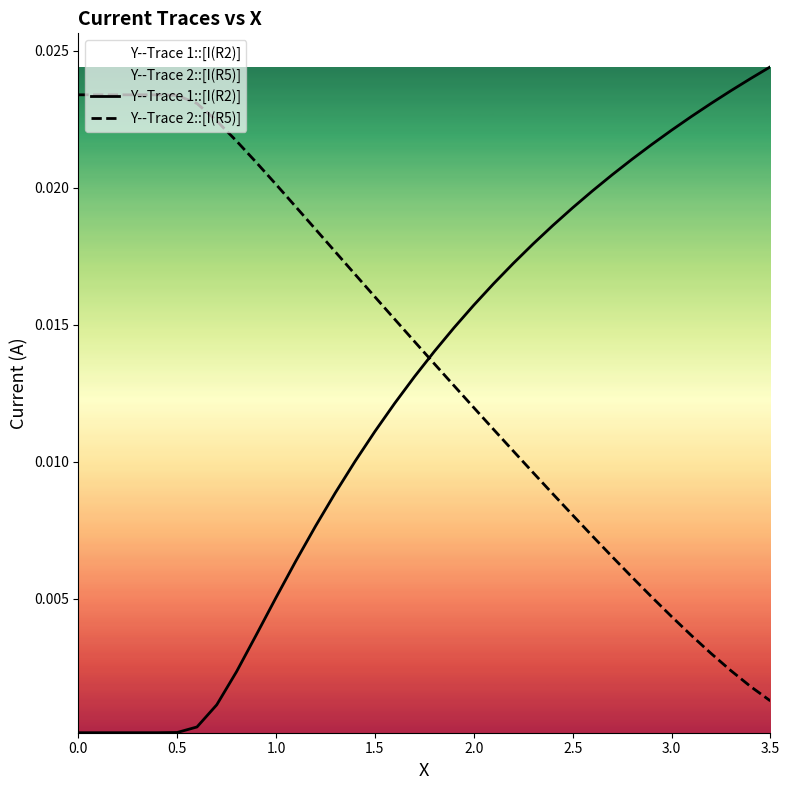

Reading left to right, transcribe all the data shown in this chart.

Y--Trace 1::[I(R2)]: 0.0	0.0	0.0	0.0	0.0	0.0	0.0	0.0	0.0	0.0	0.0	0.0	0.0	0.0	0.0	0.0	0.0	0.0	0.0	0.0	0.0	0.0	0.0	0.0	0.0	0.0	0.0	0.0	0.0	0.0	0.0	0.0	0.0	0.0	0.0	0.0
Y--Trace 2::[I(R5)]: 0.0	0.0	0.0	0.0	0.0	0.0	0.0	0.0	0.0	0.0	0.0	0.0	0.0	0.0	0.0	0.0	0.0	0.0	0.0	0.0	0.0	0.0	0.0	0.0	0.0	0.0	0.0	0.0	0.0	0.0	0.0	0.0	0.0	0.0	0.0	0.0